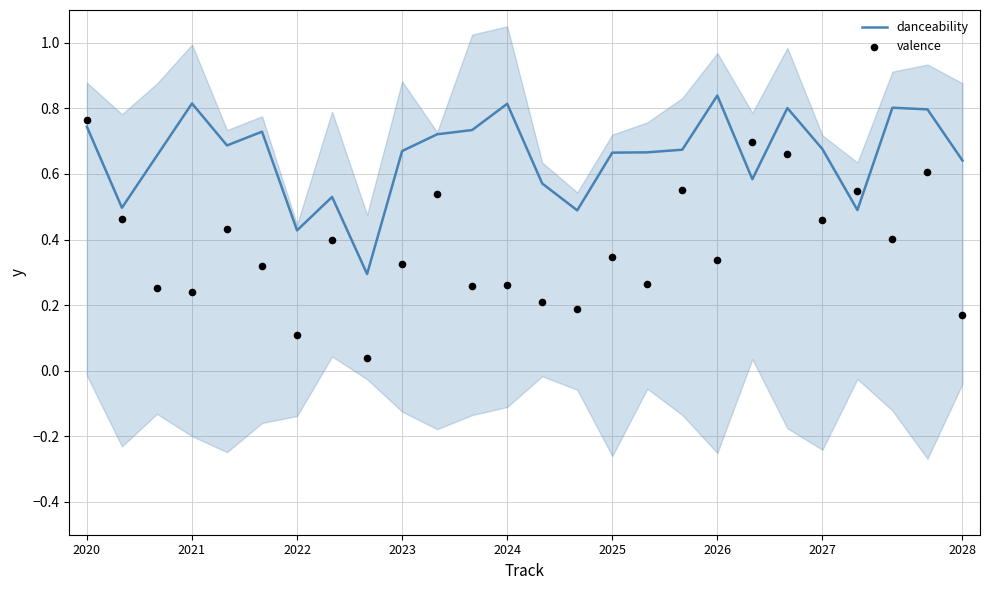

What is the total value across all series at 17?

1.2